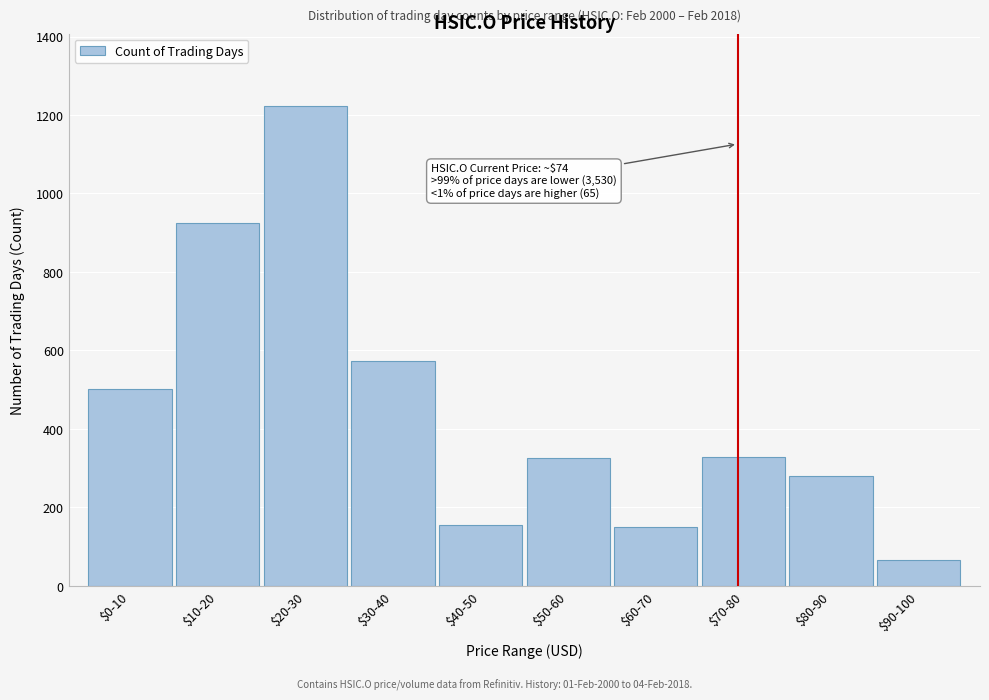

What is the smallest value displayed?

65